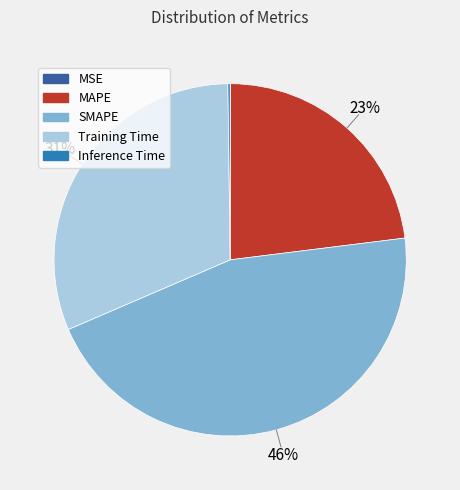

Is it true that SMAPE is 46% of the pie?

True